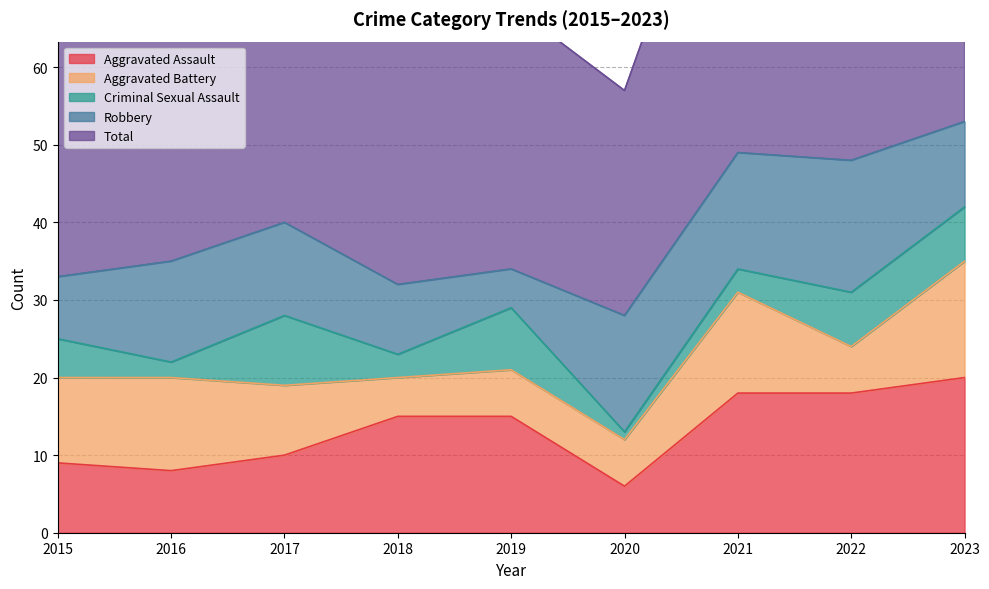

Count the number of data series in this chart.

5